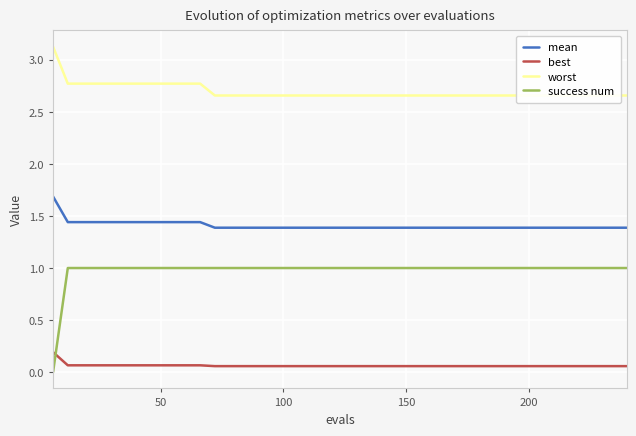

How many mean values are between 1 and 2?

40